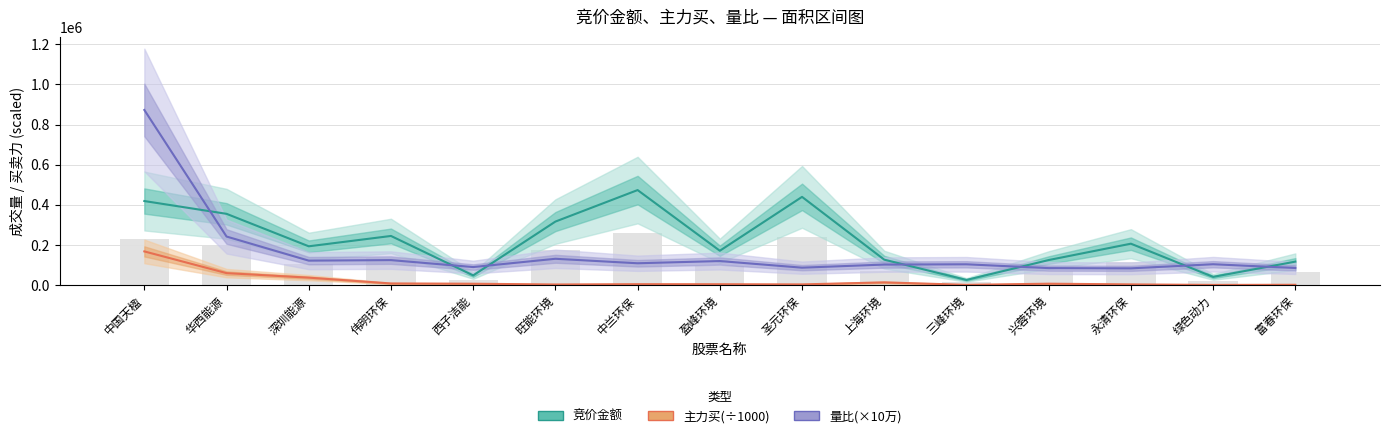

What is the difference between the maximum and minimum values in the 量比(×10万) series?

788783.7